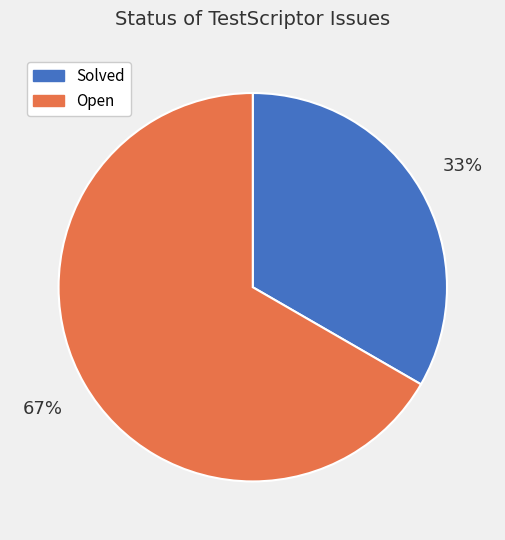

What percentage is the Open slice, to the nearest percent?

67%